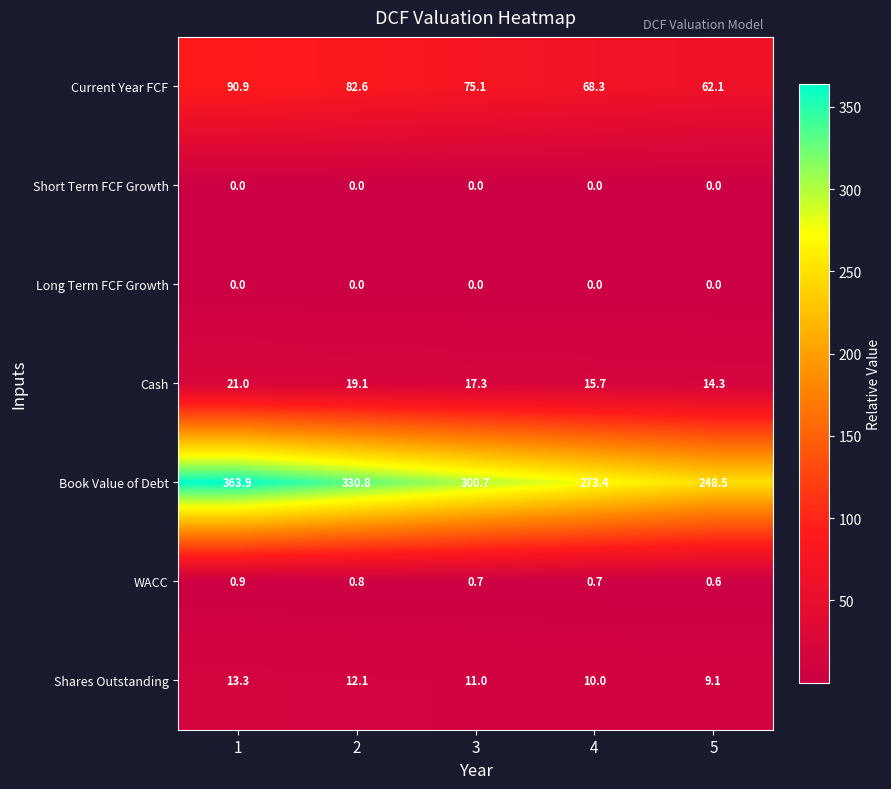

At how many categories does at least one series exceed 295?

3